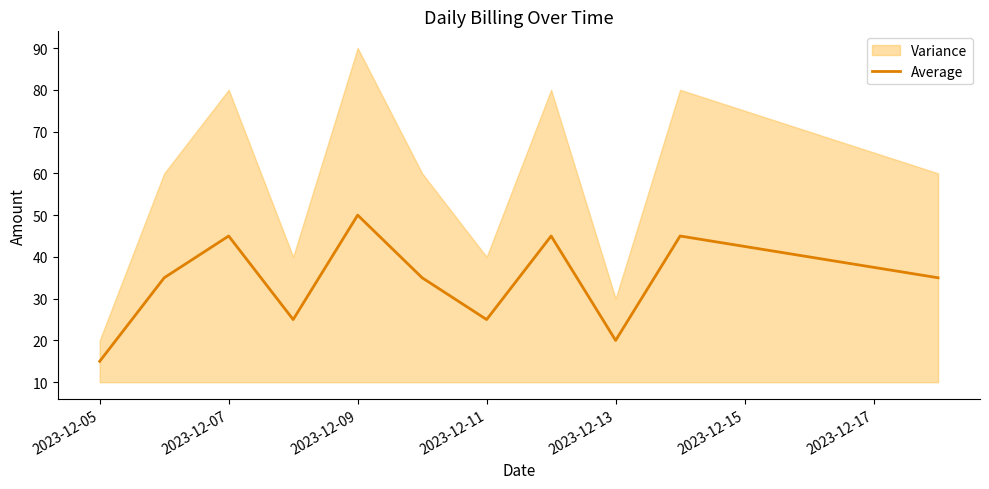

How many points are higher than both their immediate neighbors (excluding endpoints)?

4